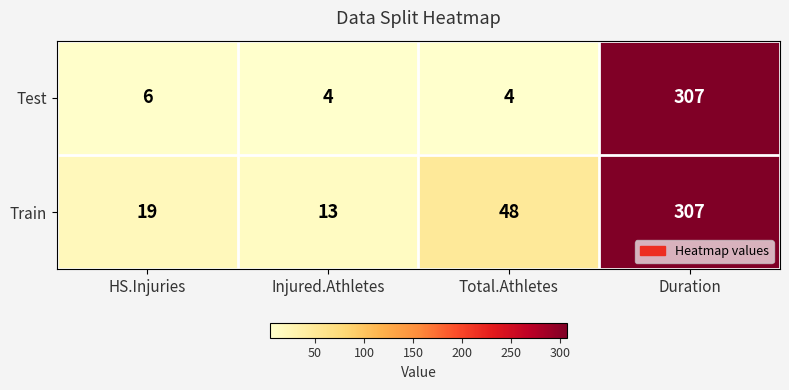

What is the spread (max minus min) of values at Injured.Athletes?

9